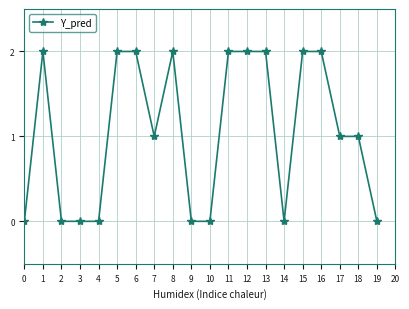

Does the chart have visible grid lines?

Yes